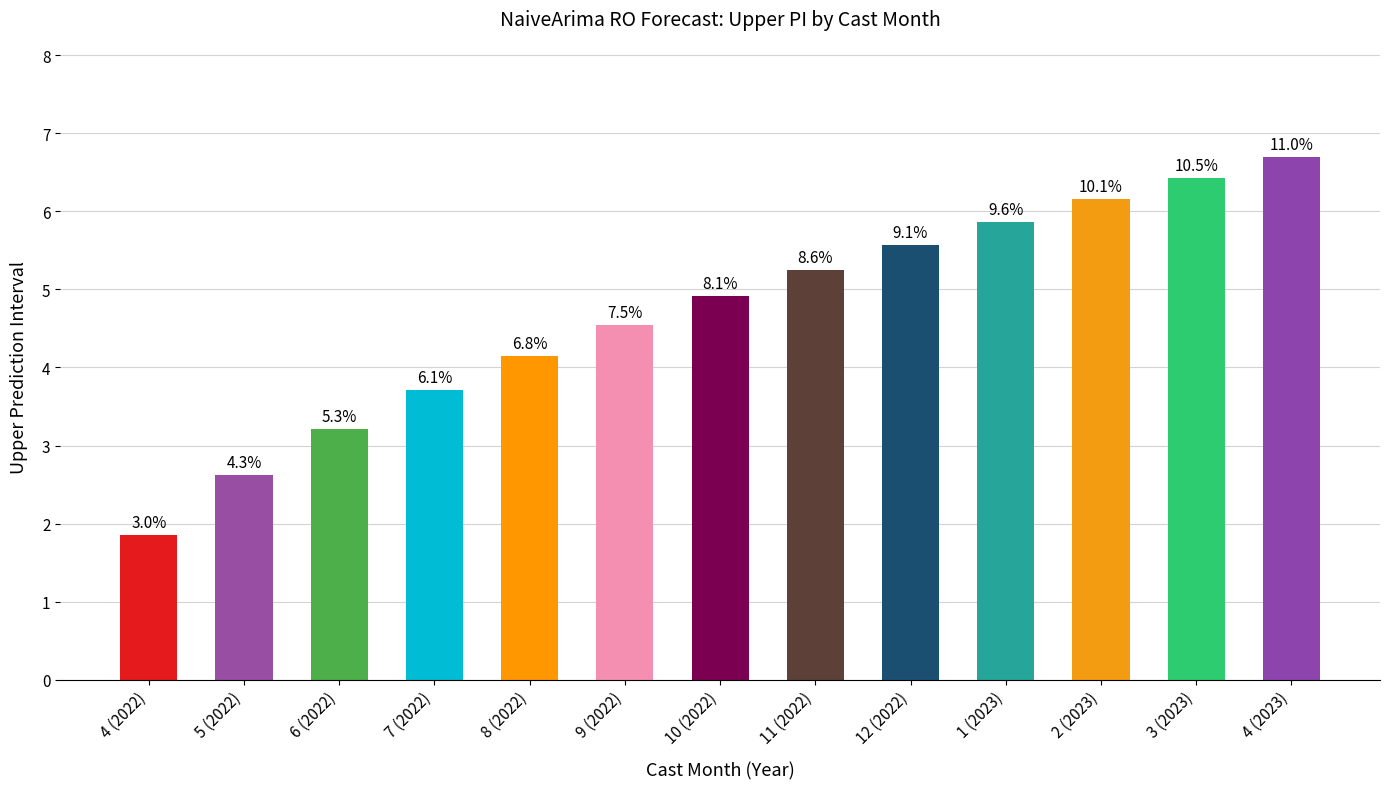

Does the chart contain any negative values?

No